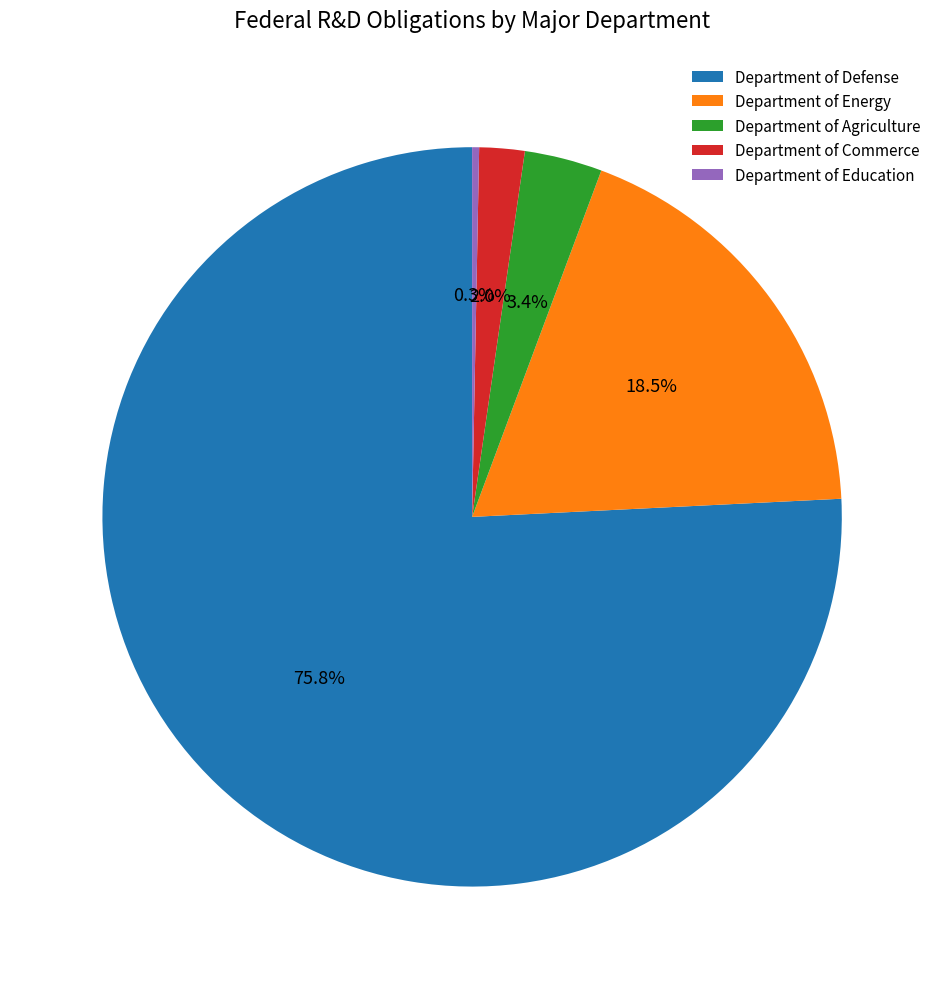

How many slices are in this pie chart?

5